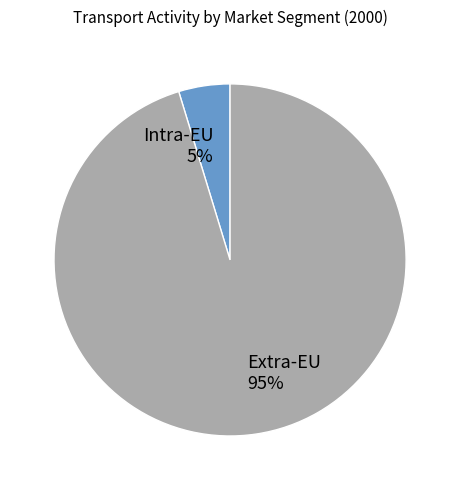

The Extra-EU slice represents 82% of the pie. True or false?

False